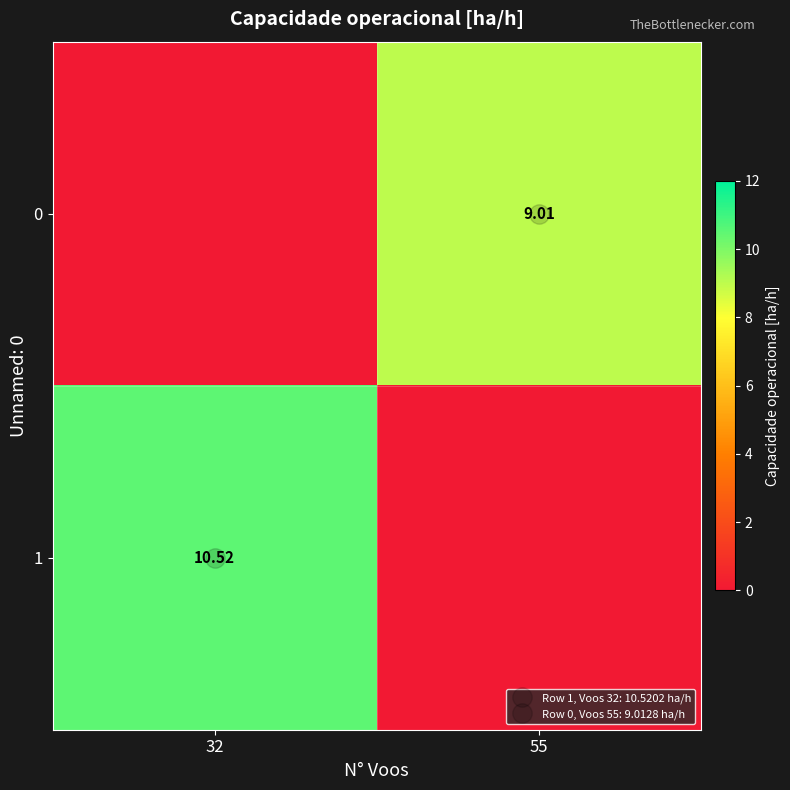

How many data points does each series have?

2